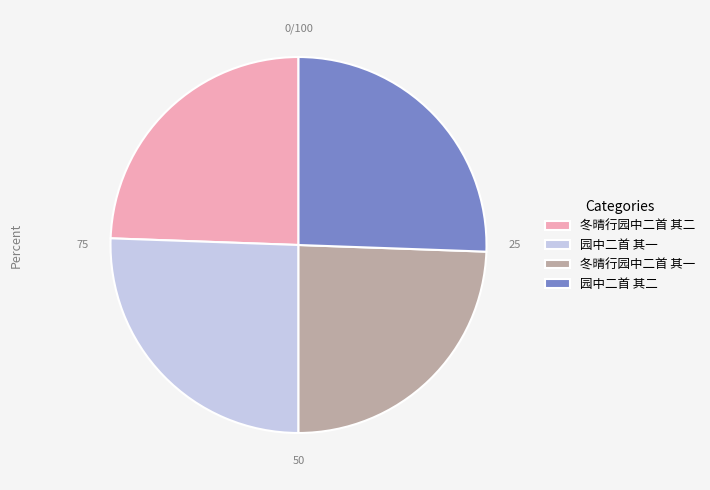

The 冬晴行园中二首 其一 slice represents 37% of the pie. True or false?

False